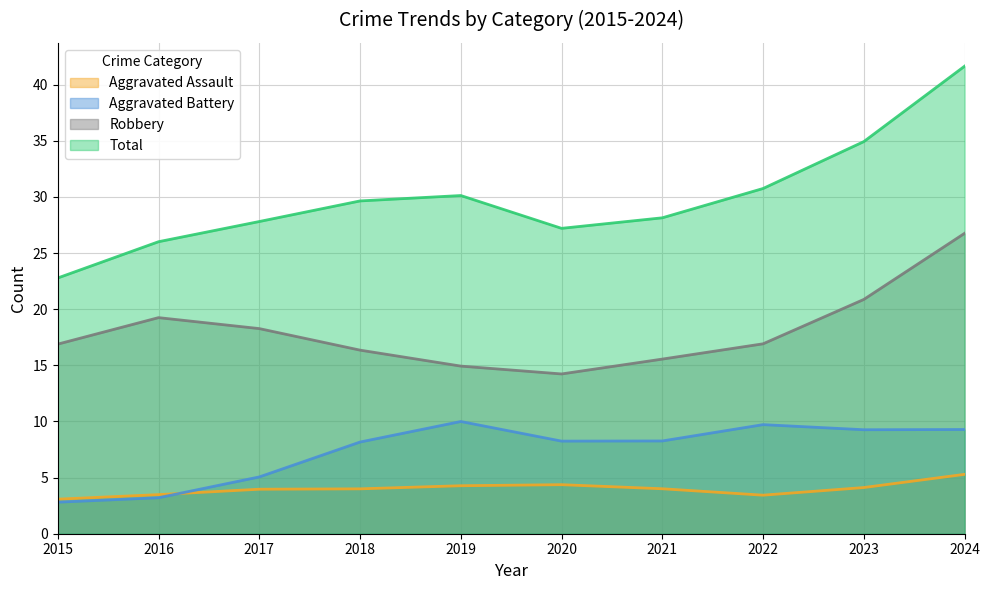

True or false: Aggravated Assault and Robbery cross at least once.

False